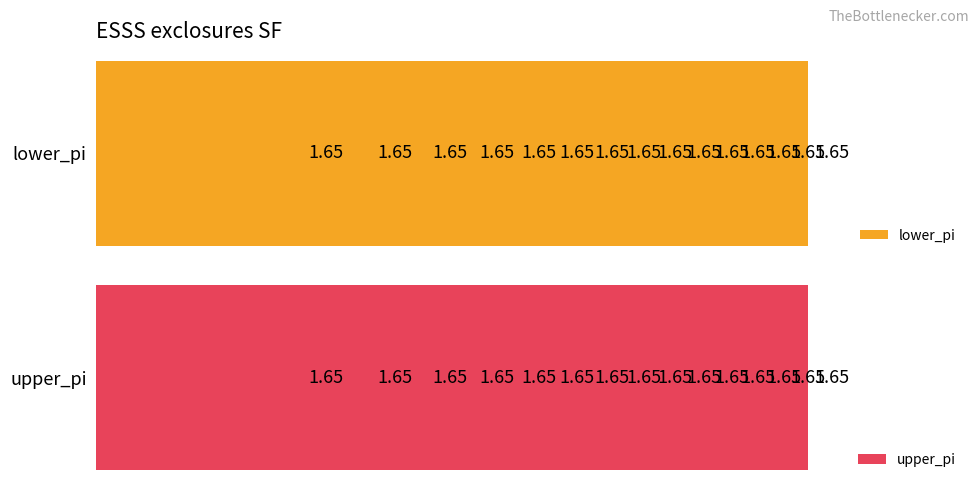

How many groups of bars are there?

15